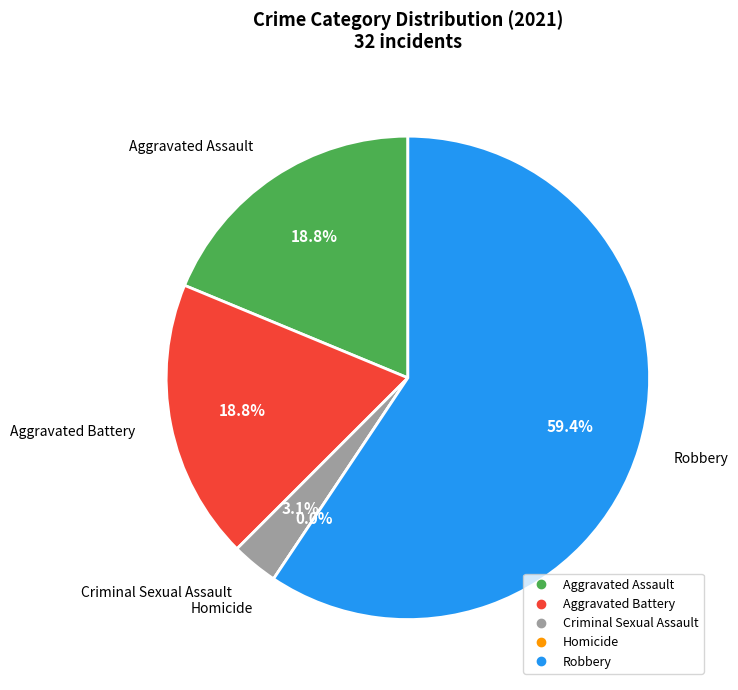

What is the majority slice?

Robbery